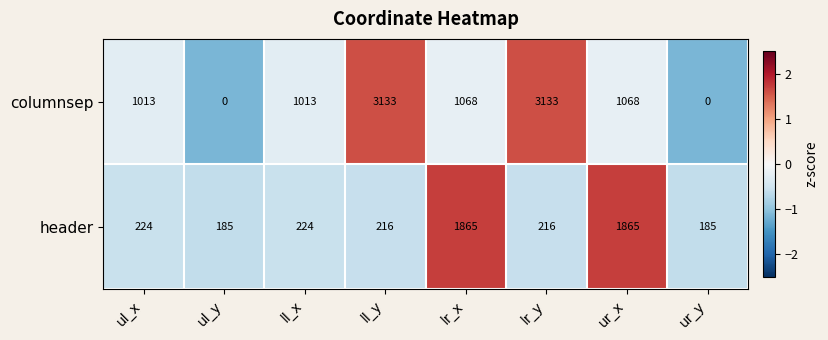

Reading left to right, what are all the values shown in this chart?

columnsep: ul_x=1013	ul_y=0	ll_x=1013	ll_y=3133	lr_x=1068	lr_y=3133	ur_x=1068	ur_y=0
header: ul_x=224	ul_y=185	ll_x=224	ll_y=216	lr_x=1865	lr_y=216	ur_x=1865	ur_y=185